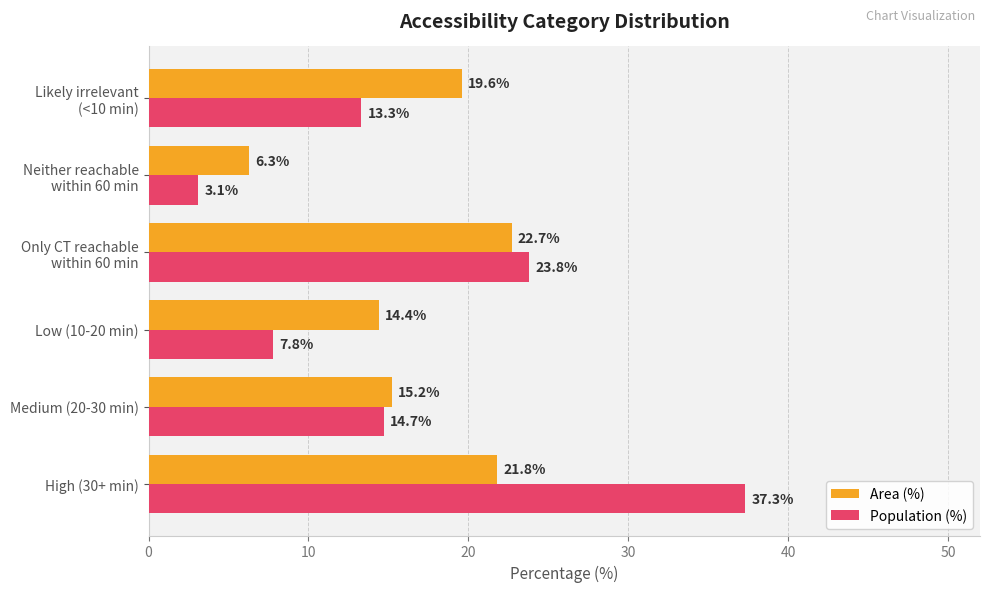

The value of Area (%) at High (30+ min) is 21.8. True or false?

True